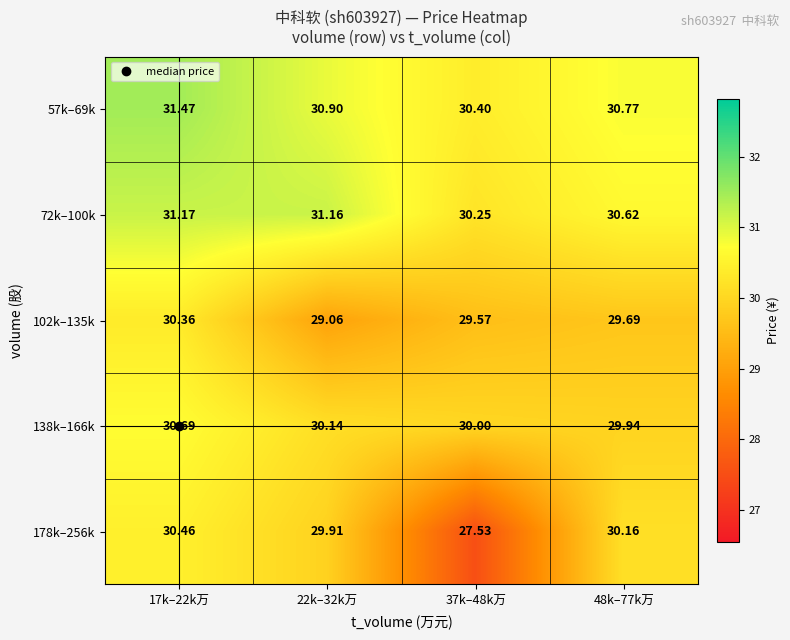

Is the value of 102k–135k at 17k–22k万 greater than the value of 57k–69k at 17k–22k万?

No